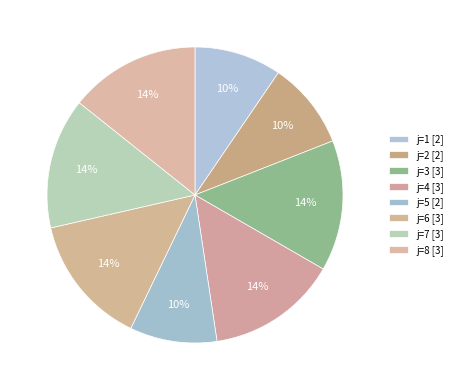

How many segments does this pie chart have?

8